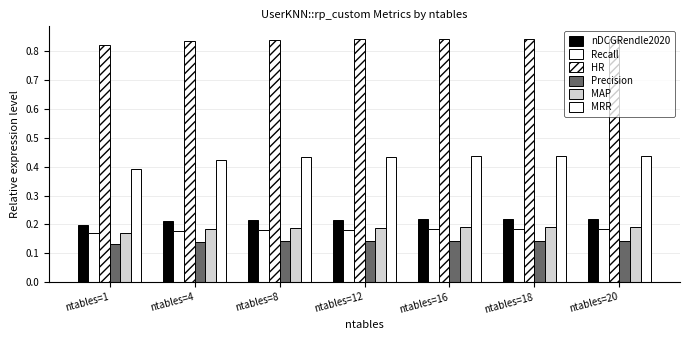

Count the number of data series in this chart.

6